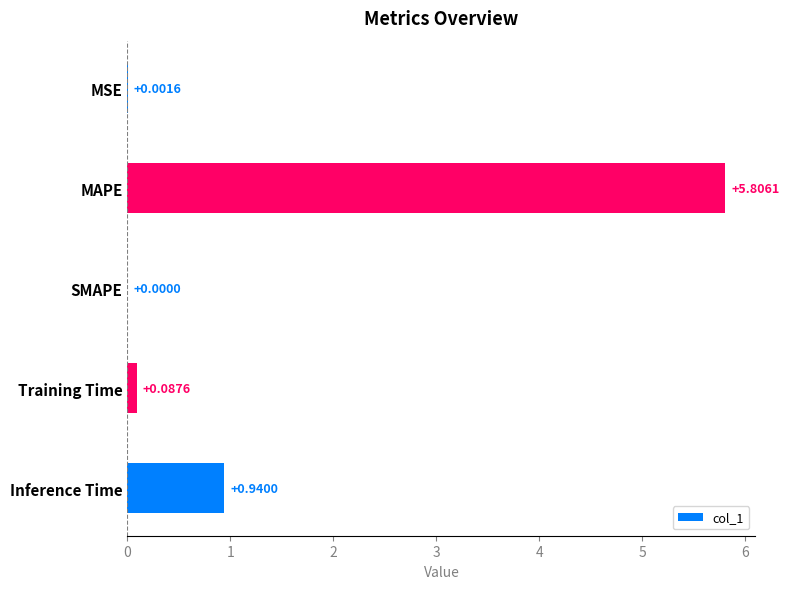

What is the sum of all values?

6.8